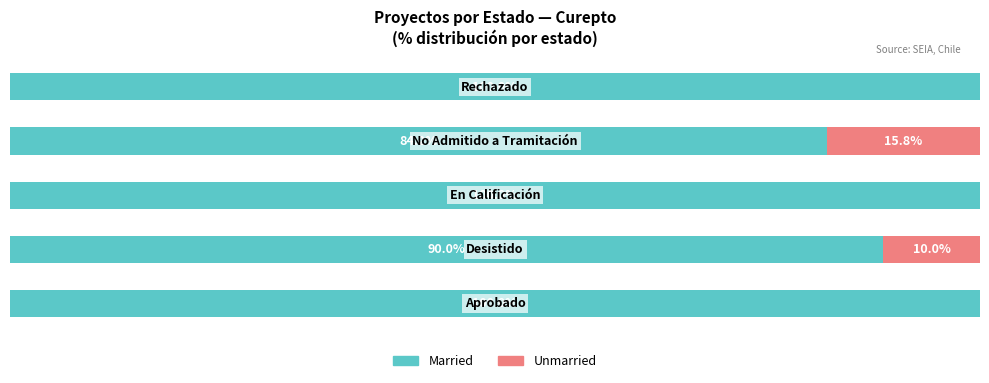

Reading left to right, transcribe all the data shown in this chart.

Married: 100.0	90.0	100.0	84.2	100.0
Unmarried: 0.0	10.0	0.0	15.8	0.0